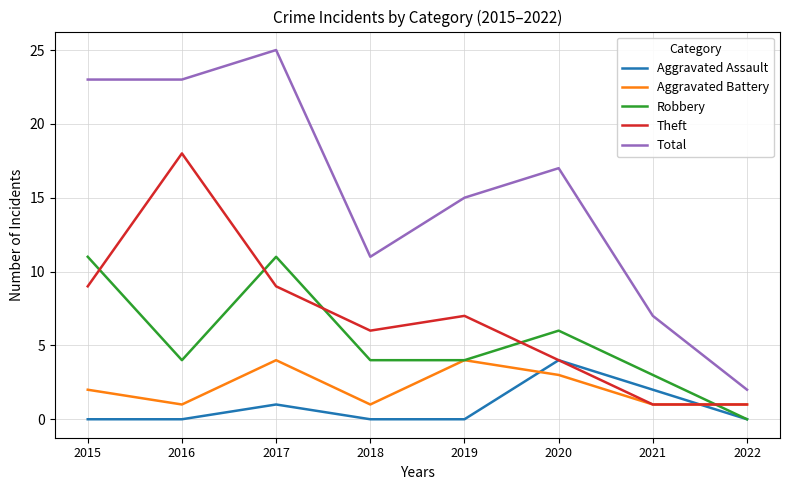

True or false: Aggravated Battery and Aggravated Assault intersect in this chart.

True